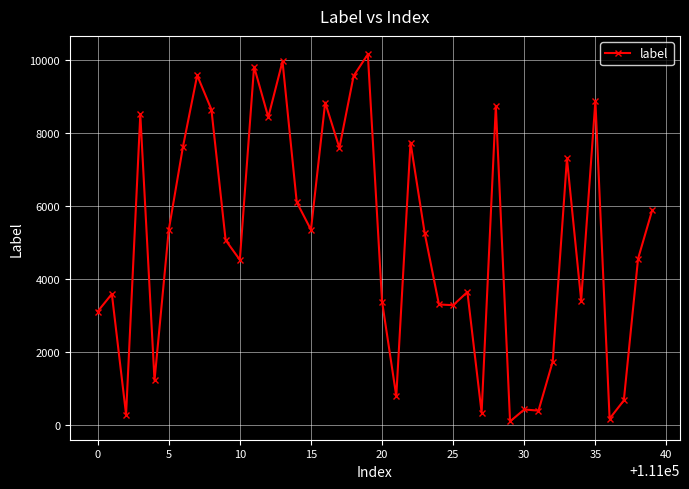

What is the sum of all values?

202902